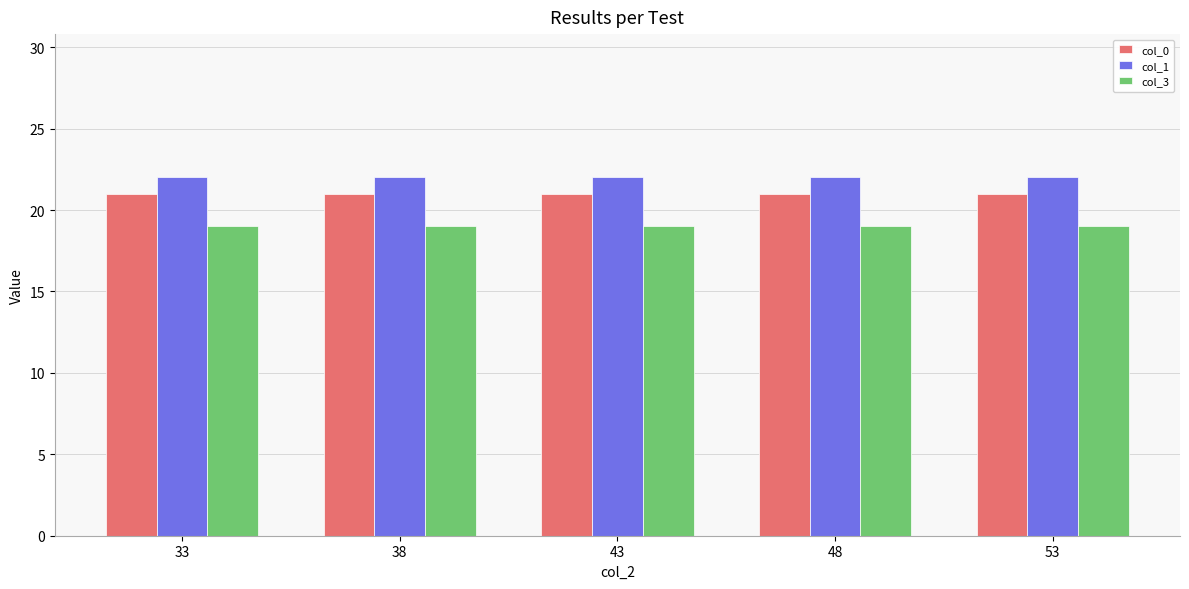

Reading left to right, list all the values displayed in this chart.

col_0: 33=21	38=21	43=21	48=21	53=21
col_1: 33=22	38=22	43=22	48=22	53=22
col_3: 33=19	38=19	43=19	48=19	53=19